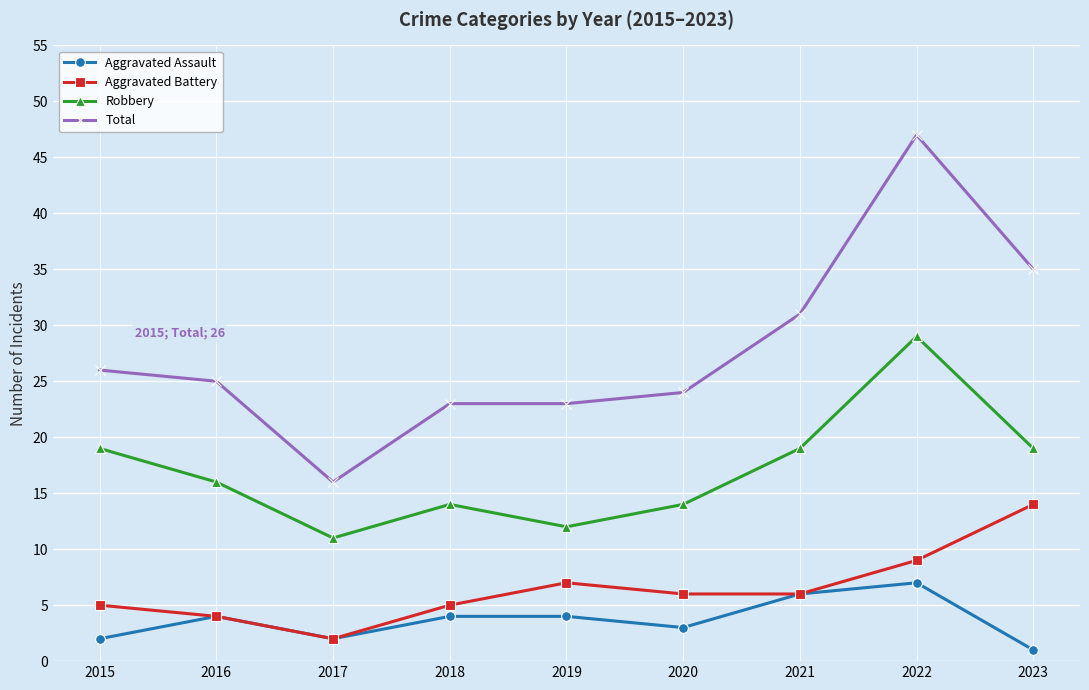

What is the difference between the highest and lowest values at 2019?

19